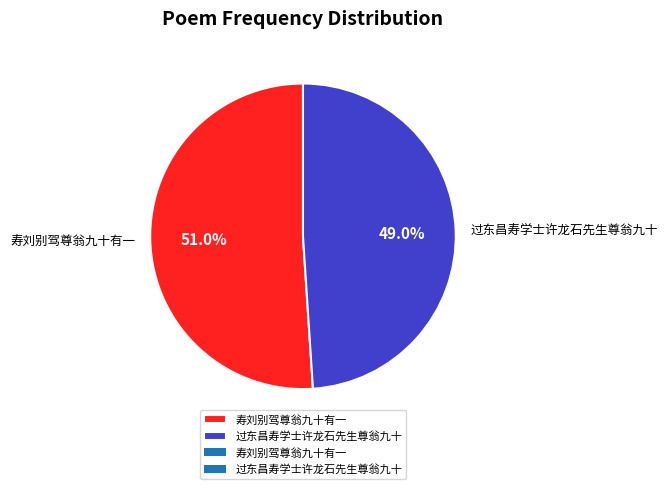

Rank the categories by value from highest to lowest.

寿刘别驾尊翁九十有一, 过东昌寿学士许龙石先生尊翁九十